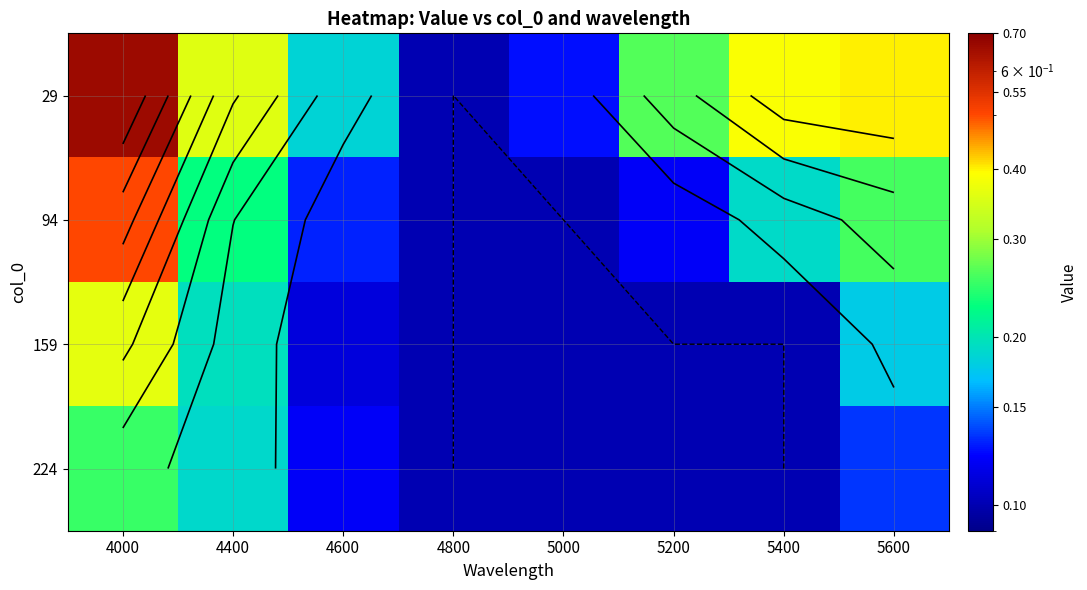

Count the number of categories in the chart.

8